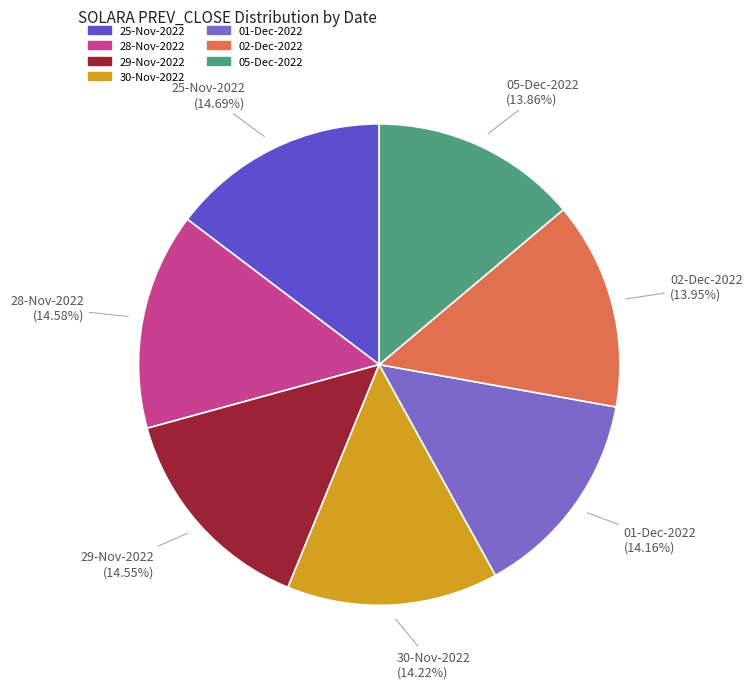

To the nearest percent, what portion does 05-Dec-2022 represent?

14%